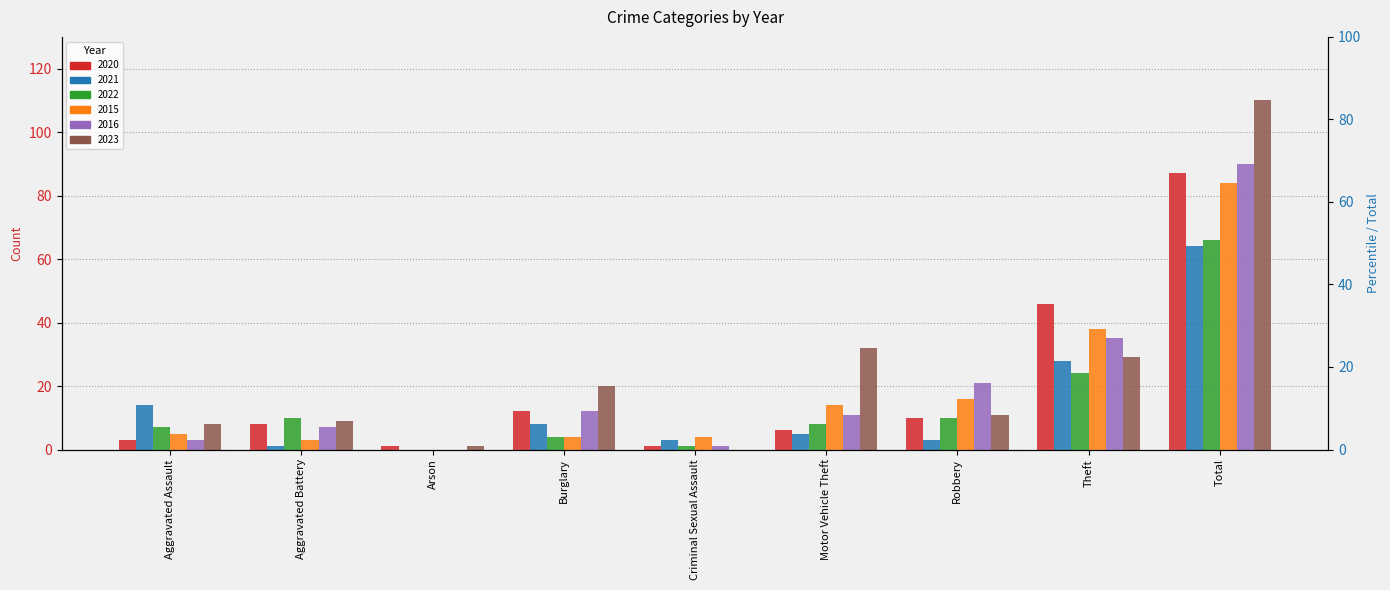

The value of 2023 at Theft is 29. True or false?

True